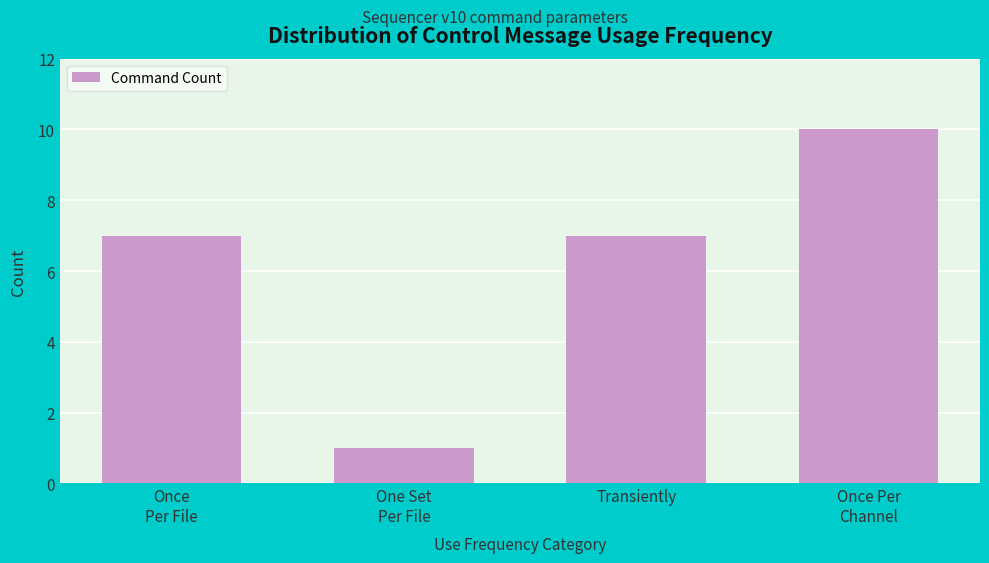

Reading left to right, extract all data points from this chart.

7	1	7	10